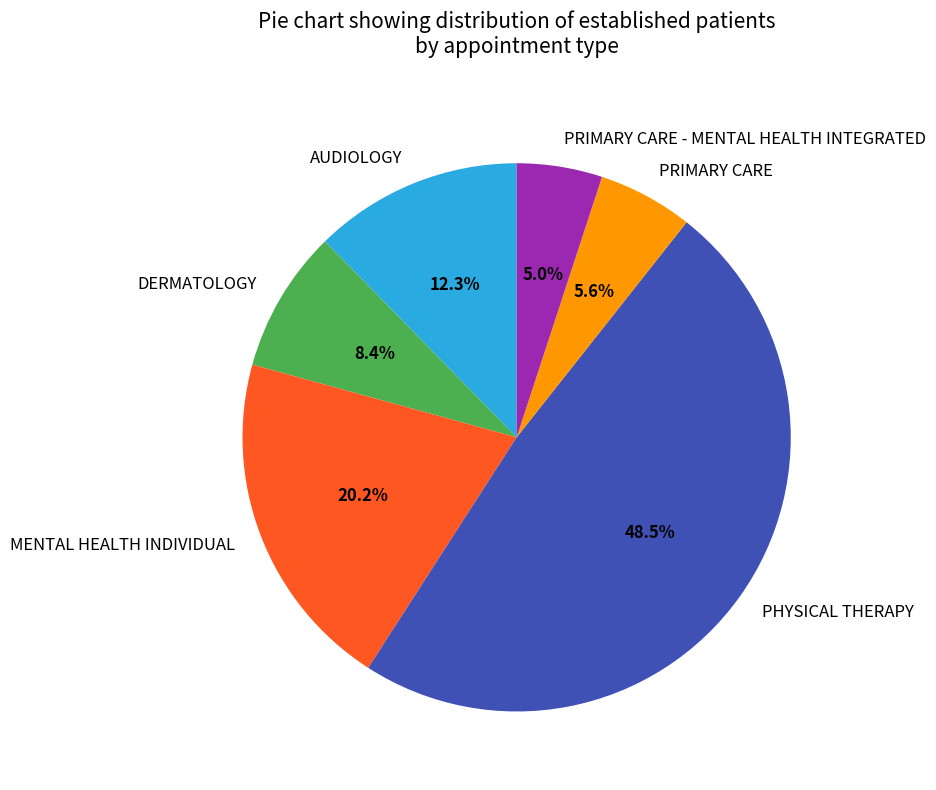

Between PHYSICAL THERAPY and PRIMARY CARE - MENTAL HEALTH INTEGRATED, which is larger?

PHYSICAL THERAPY